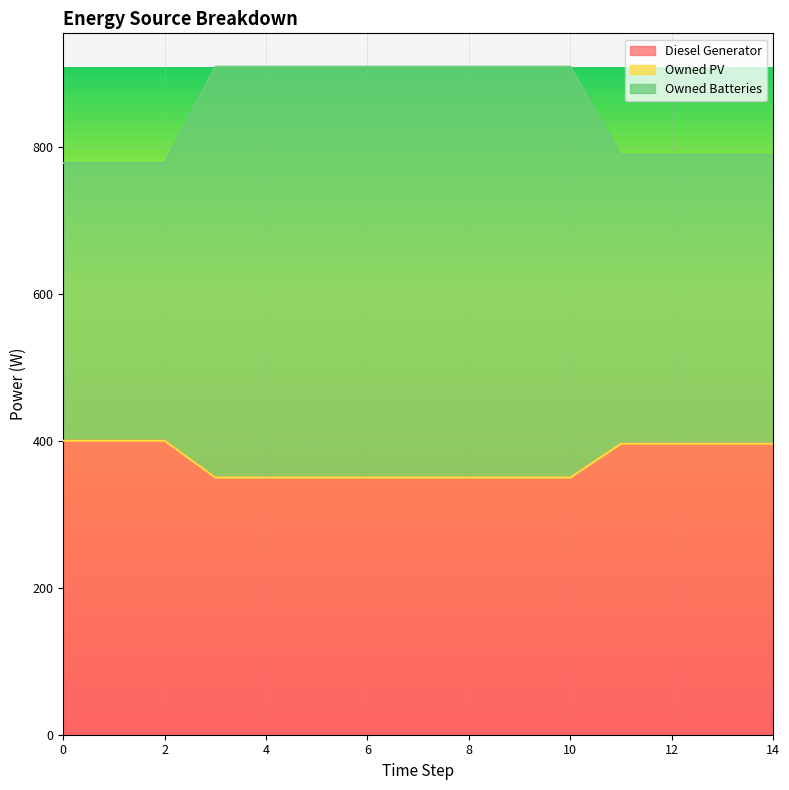

Reading left to right, extract all data points from this chart.

Diesel Generator: 400	400	400	350	350	350	350	350	350	350	350	396	396	396	396
Owned Batteries: 778	778	778	909	909	909	909	909	909	909	909	789	789	789	789